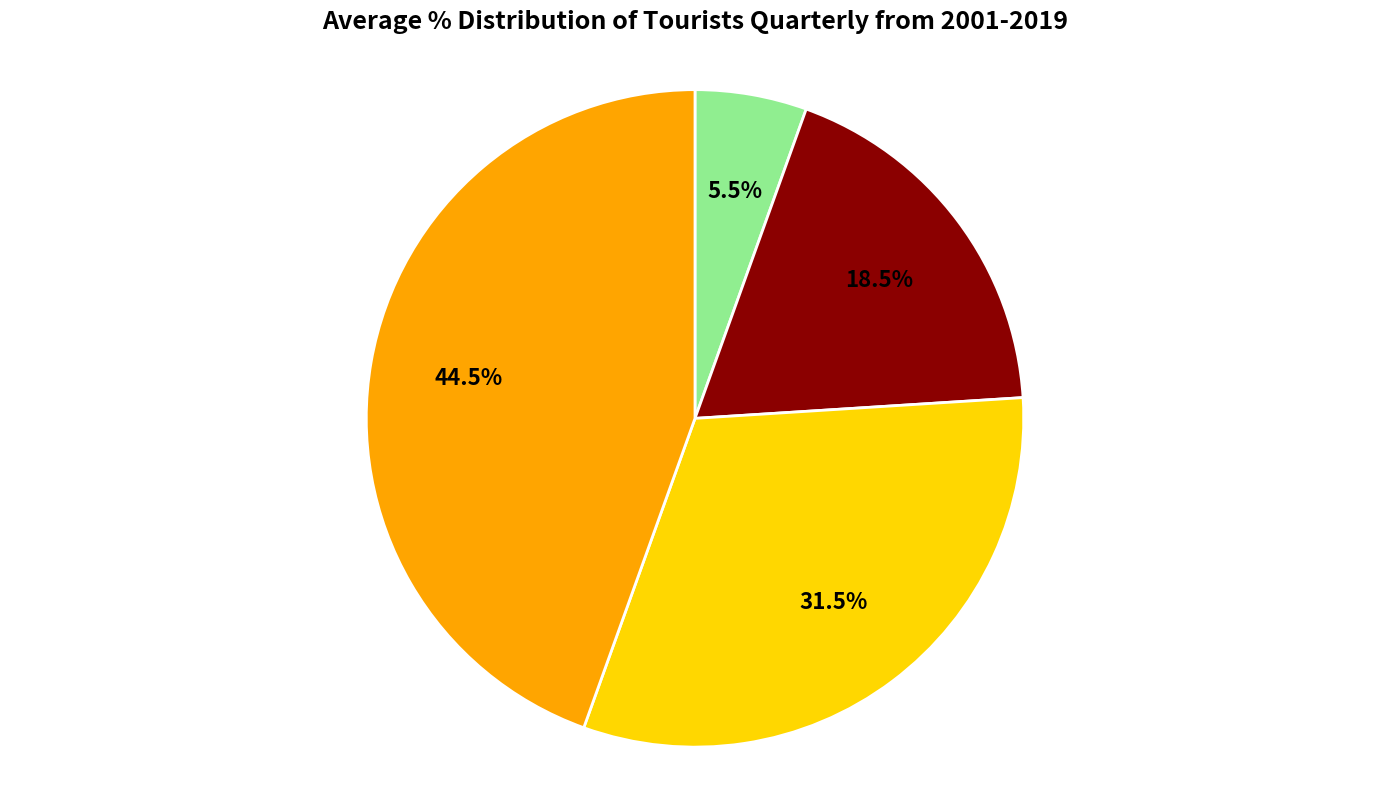

Does any single category account for the majority?

No